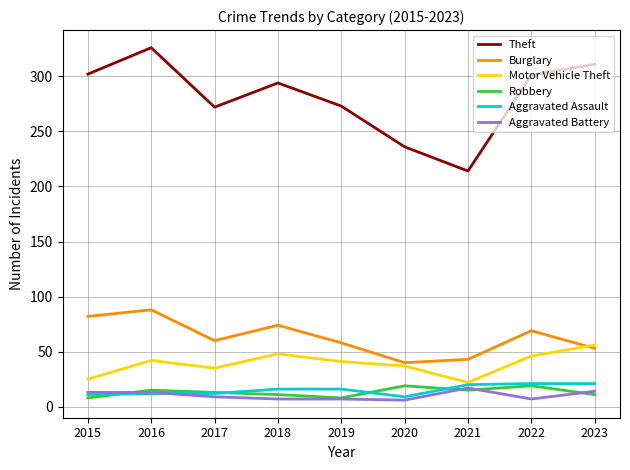

How many series are shown in this chart?

6